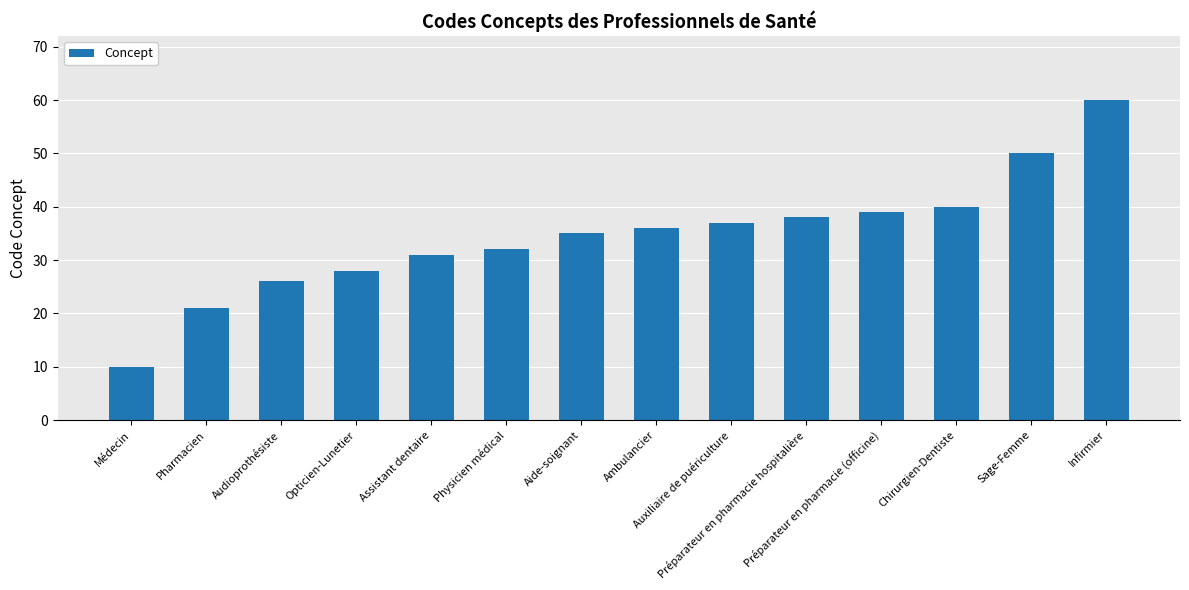

What value does the data have at Audioprothésiste?

26